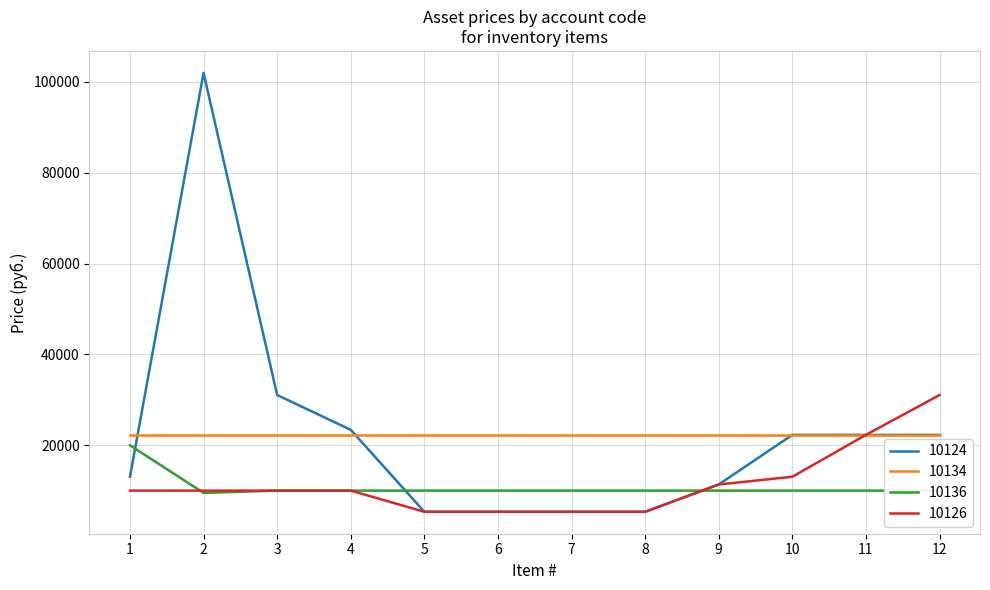

True or false: 10134 and 10136 intersect in this chart.

False